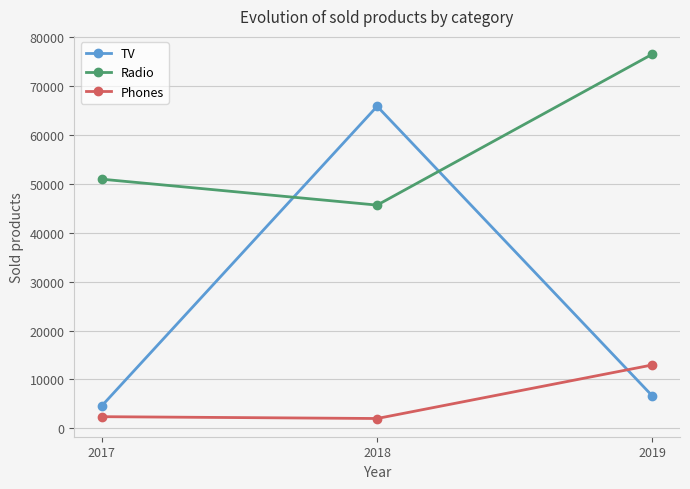

What is the value of the Radio point at the 2nd from the left?

45678